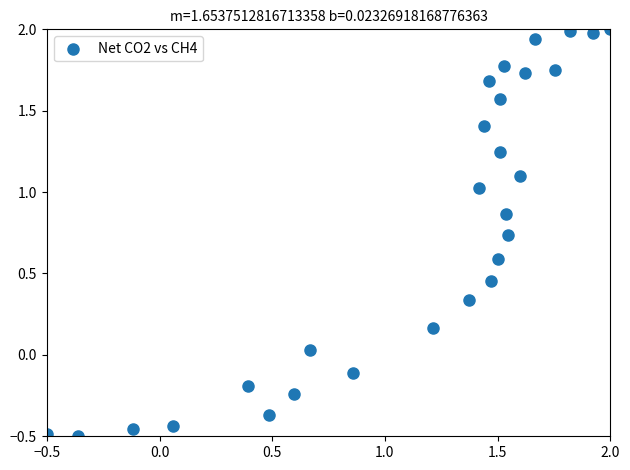

What is the range of X values (max minus min)?

2.5